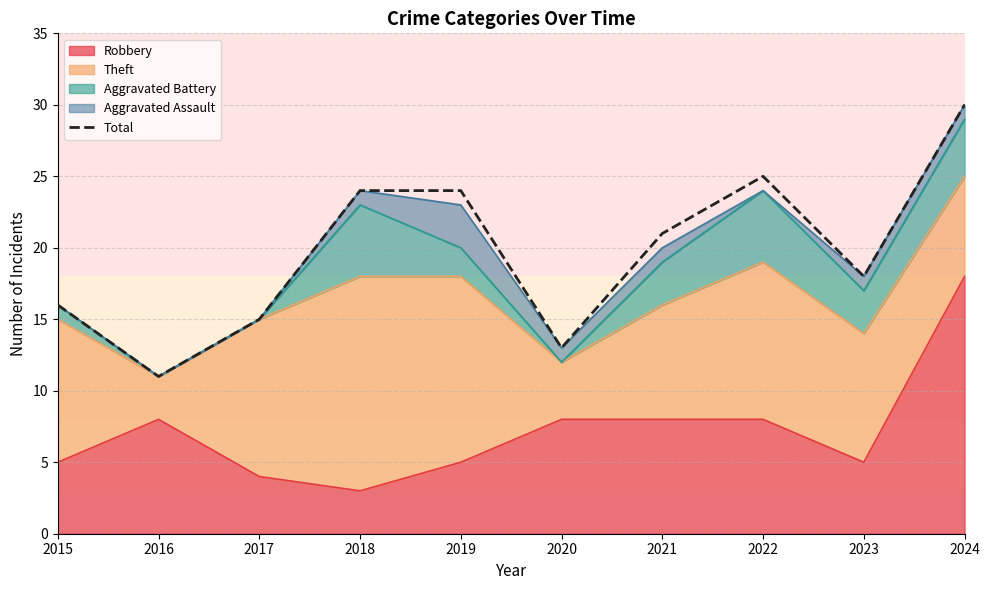

Between 2015 and 2023, which is larger?

2023